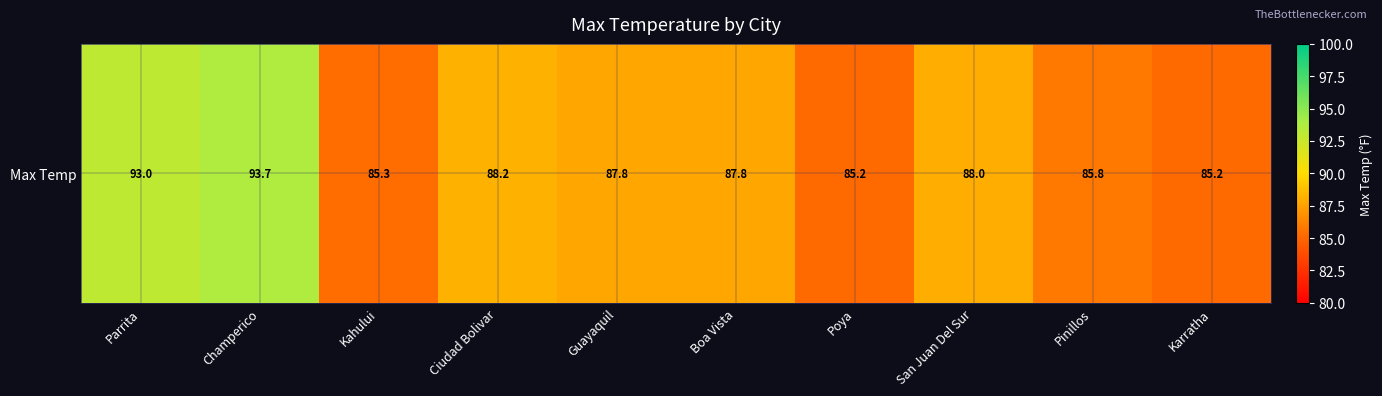

What is the difference between the values at Karratha and Ciudad Bolivar?

3.0